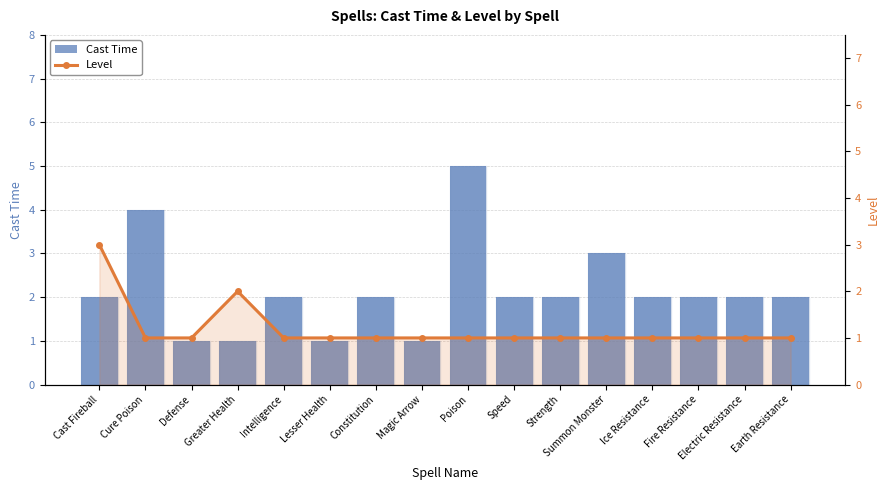

What is the average value of the Cast Time series?

2